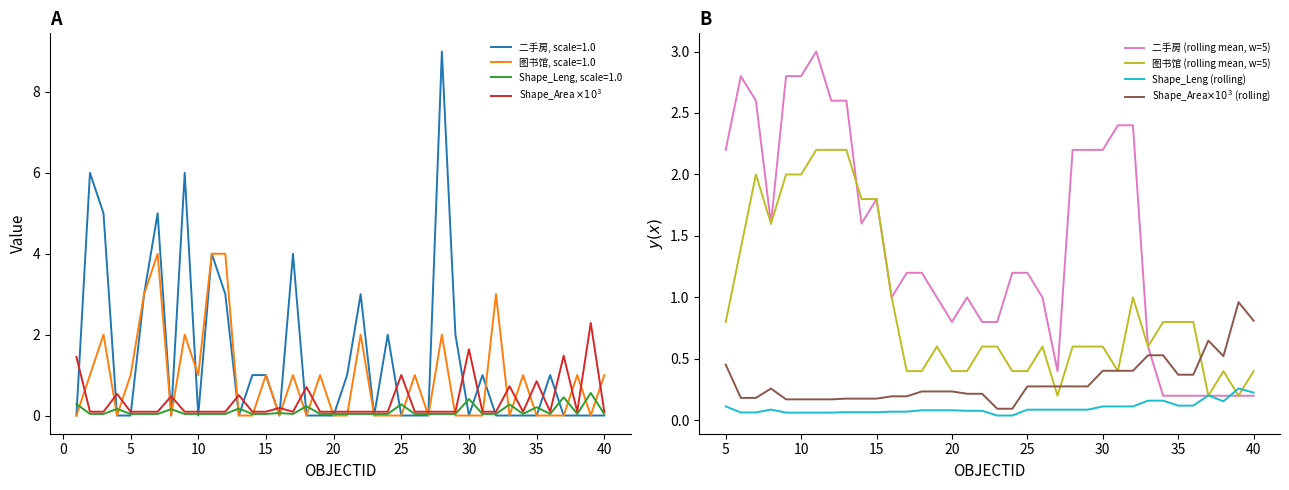

What is the maximum value for 图书馆, scale=1.0?

4.0